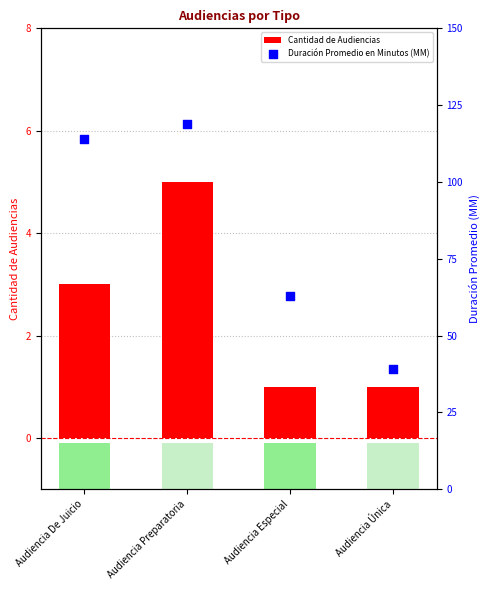

Is the value of Duración Promedio en Minutos (MM) at Audiencia De Juicio greater than the value of Cantidad de Audiencias at Audiencia Especial?

Yes